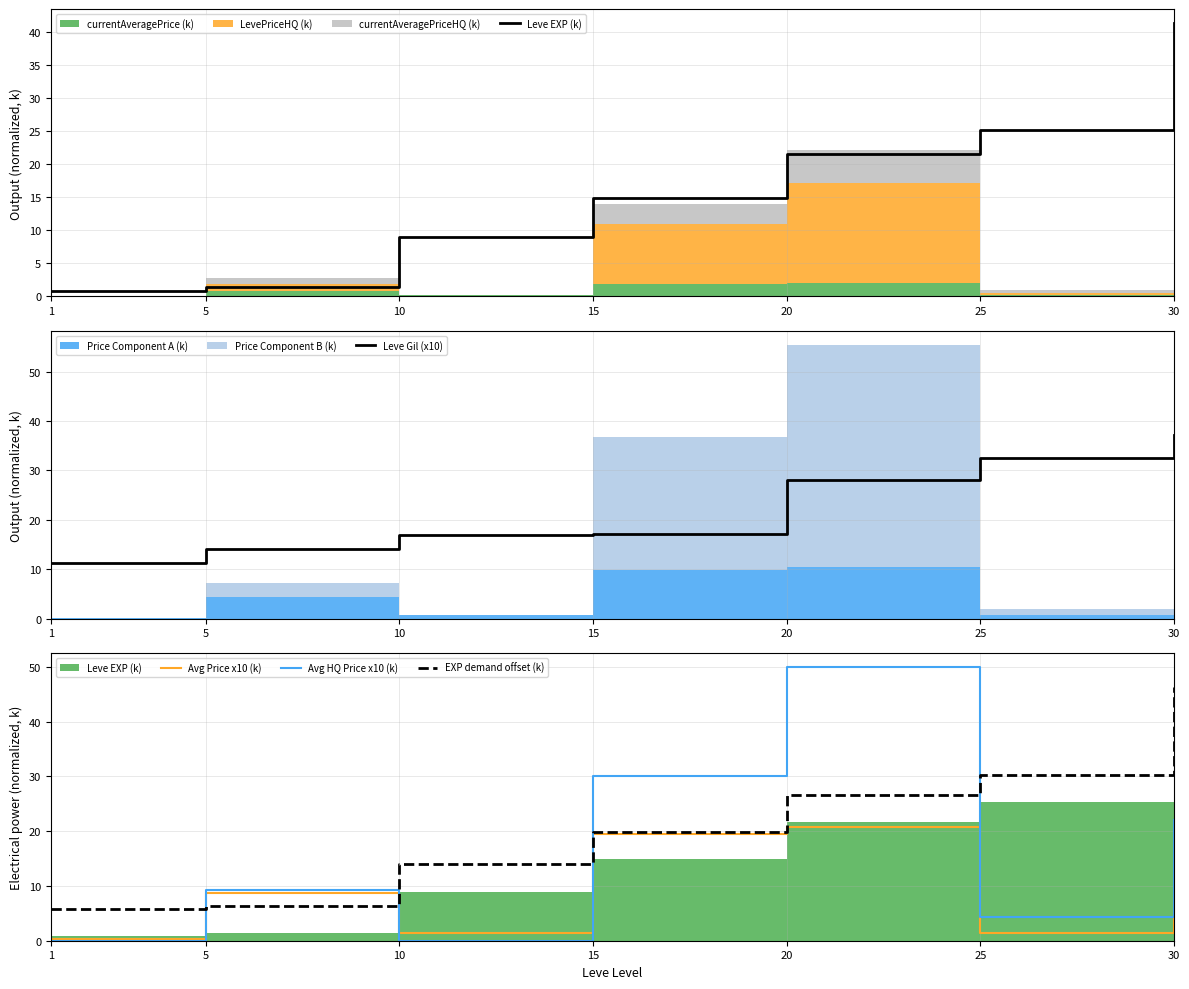

Which series ends up on top after the final intersection of EXP demand offset (k) and Avg HQ Price x10 (k)?

EXP demand offset (k)